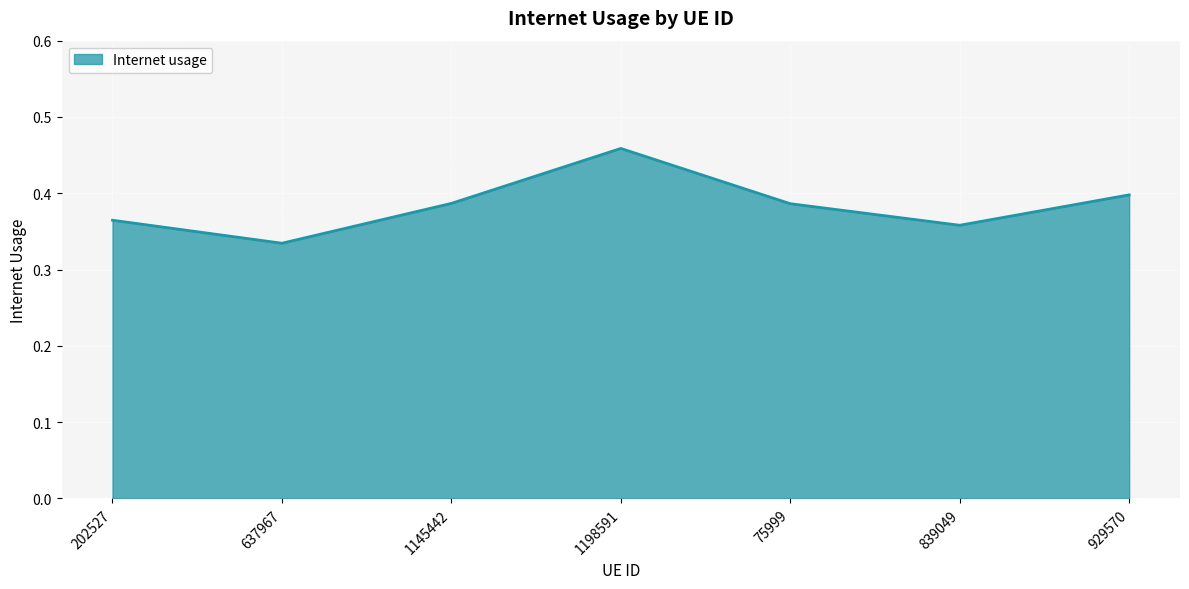

How many lines are shown in the chart?

1